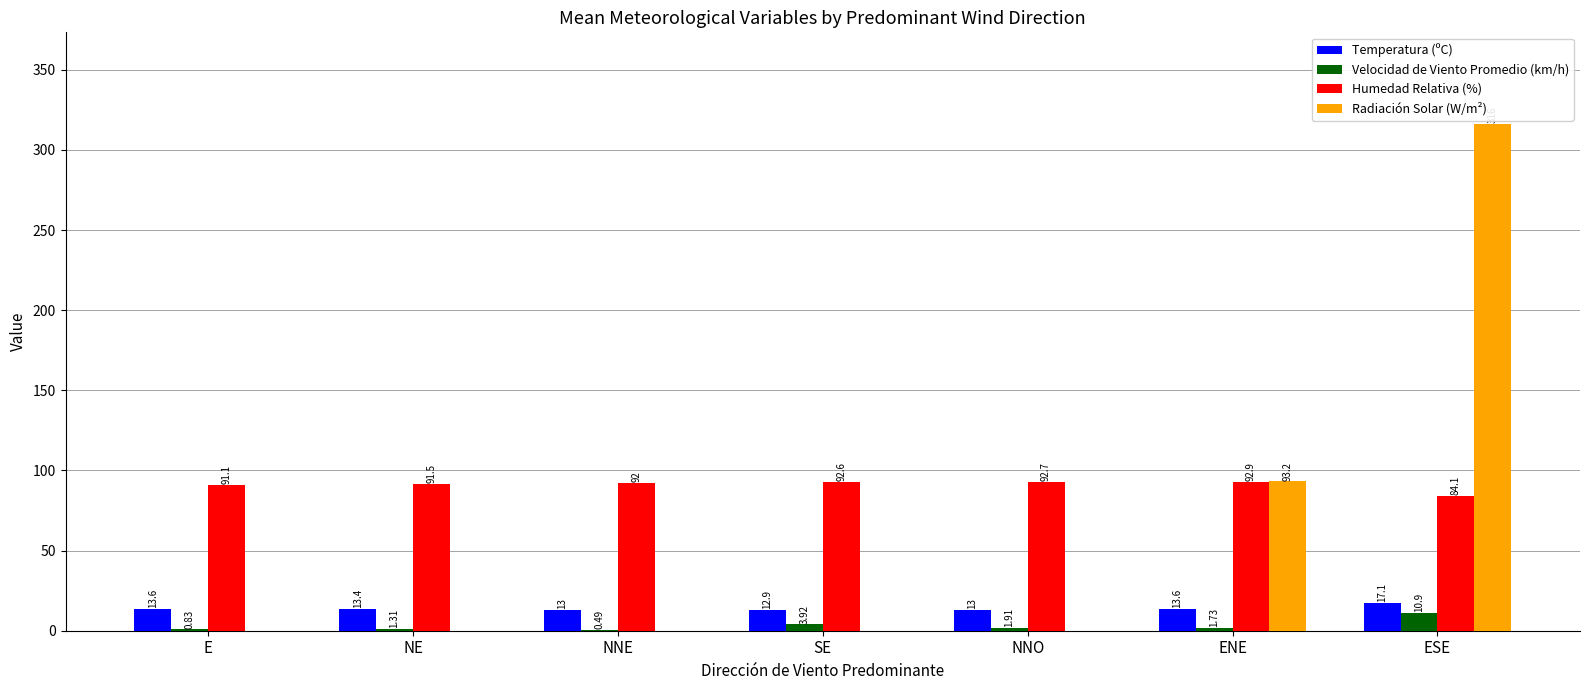

Which category has the highest value in the Radiación Solar (W/m²) series?

ESE